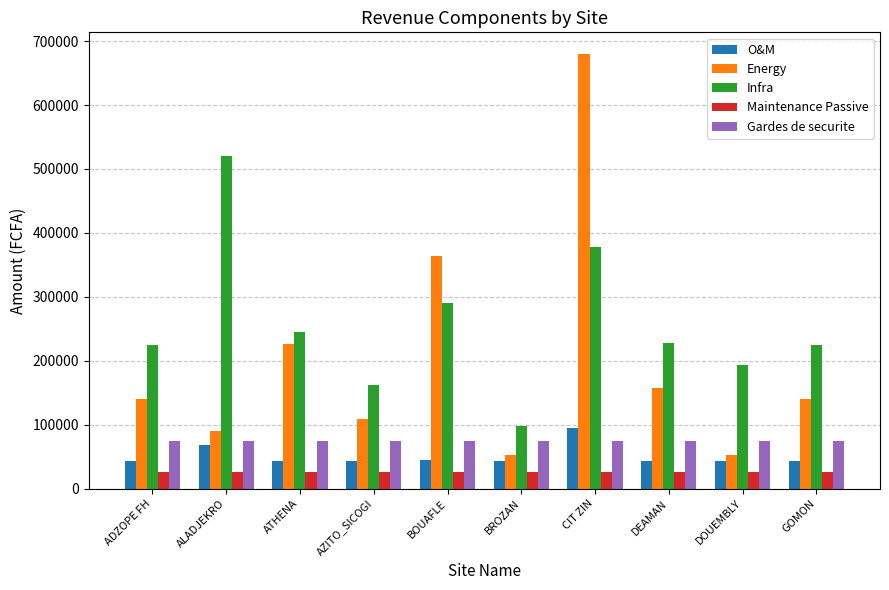

At which category is the sum across all series the highest?

CIT ZIN